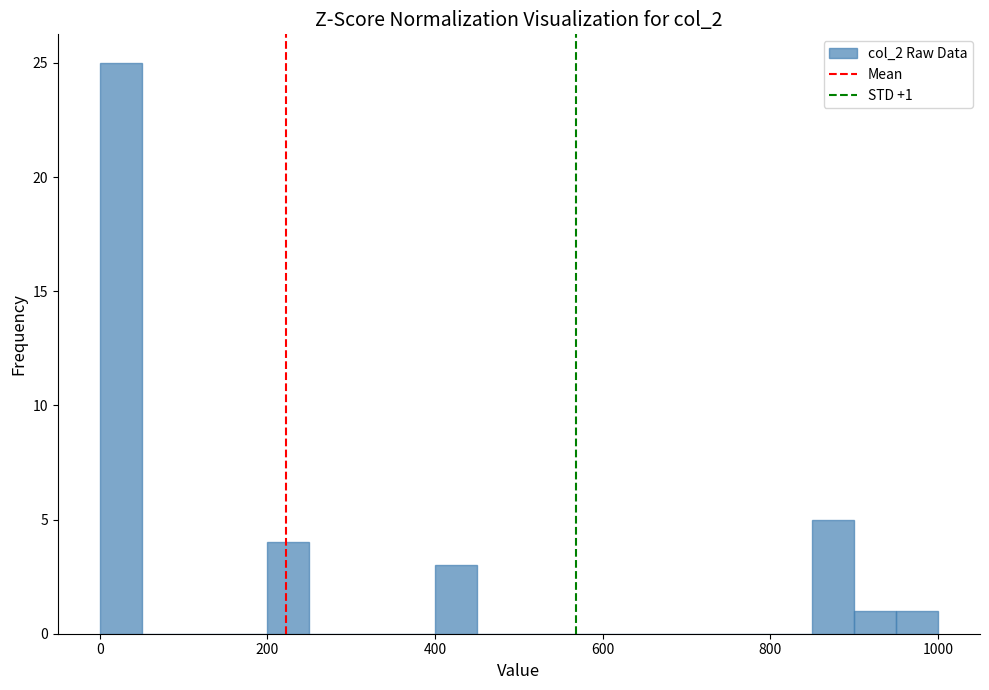

Read against the x-axis, roughly where is the centre of the tallest bar?

20